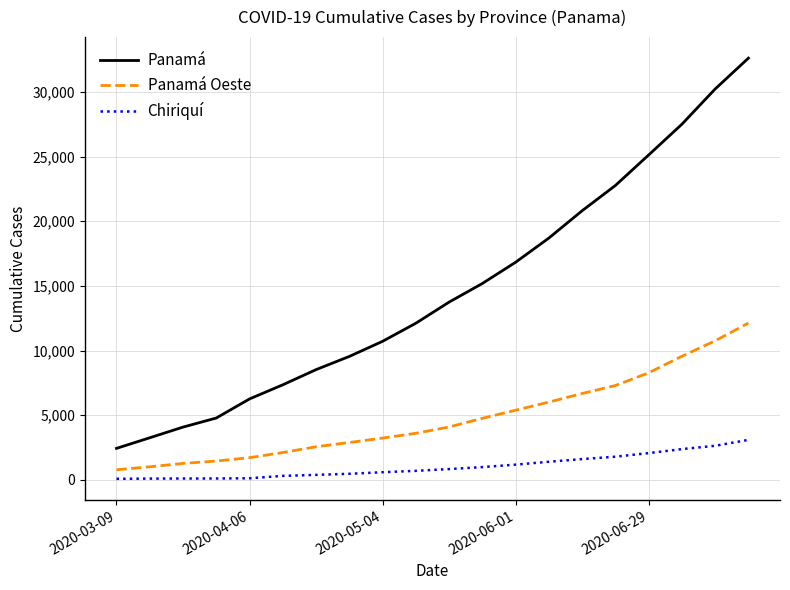

List the series in order of their overall mean, lowest first.

Chiriquí, Panamá Oeste, Panamá